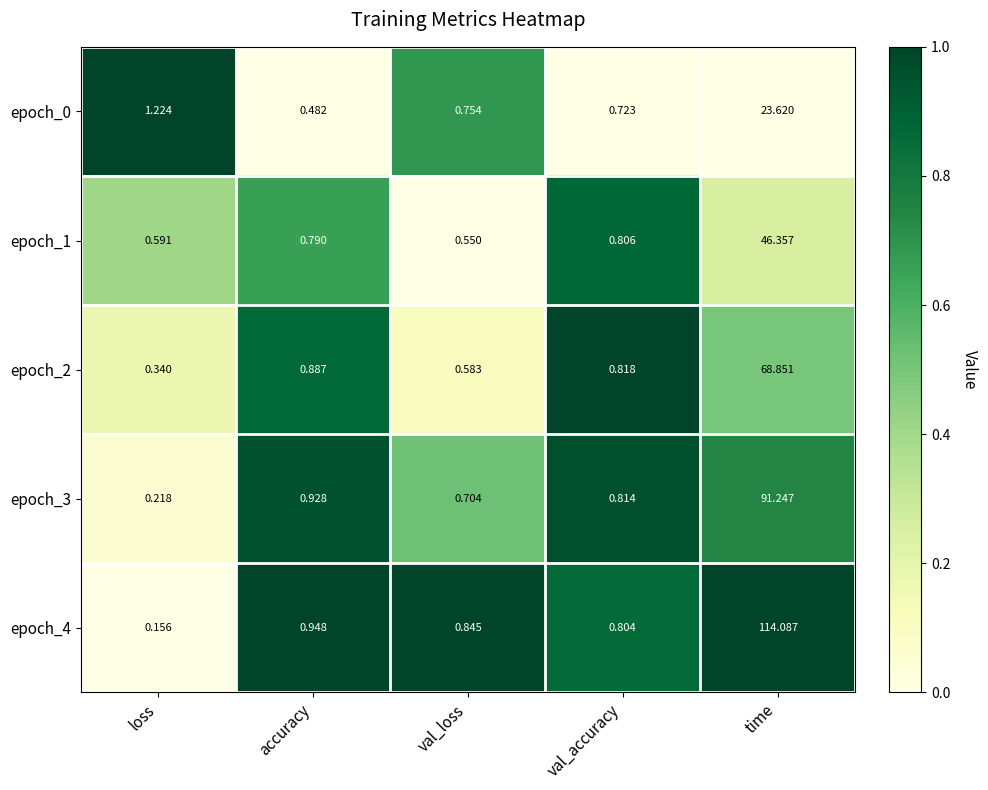

Count the number of categories in the chart.

5